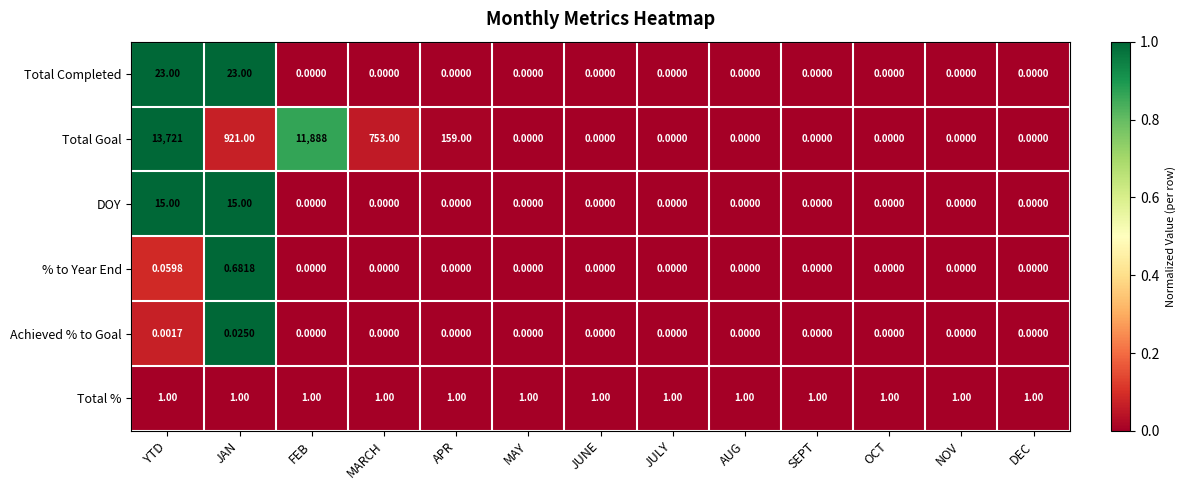

Which series changed the most between YTD and AUG?

Total Goal